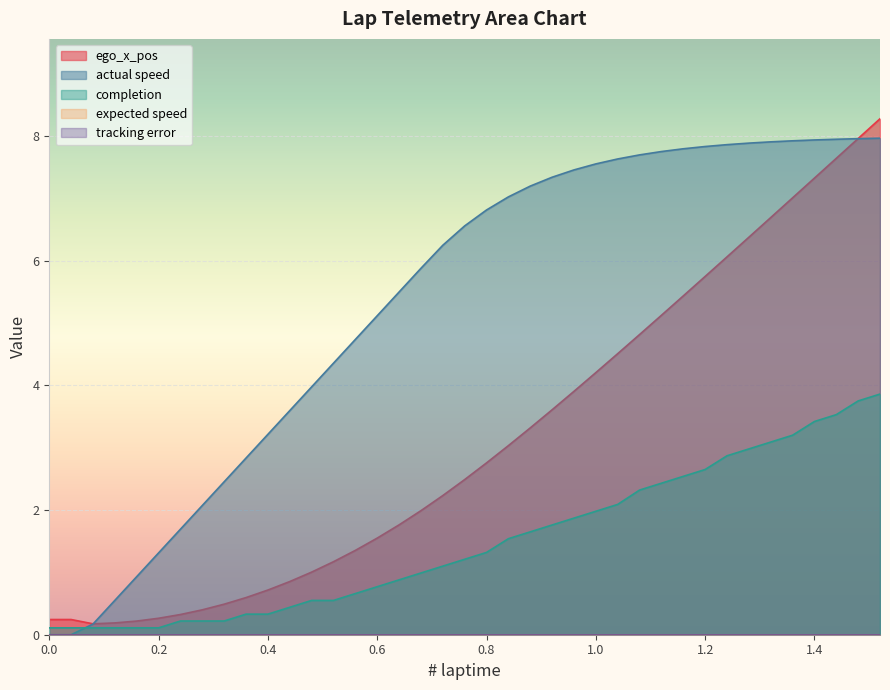

True or false: completion and actual speed intersect in this chart.

True